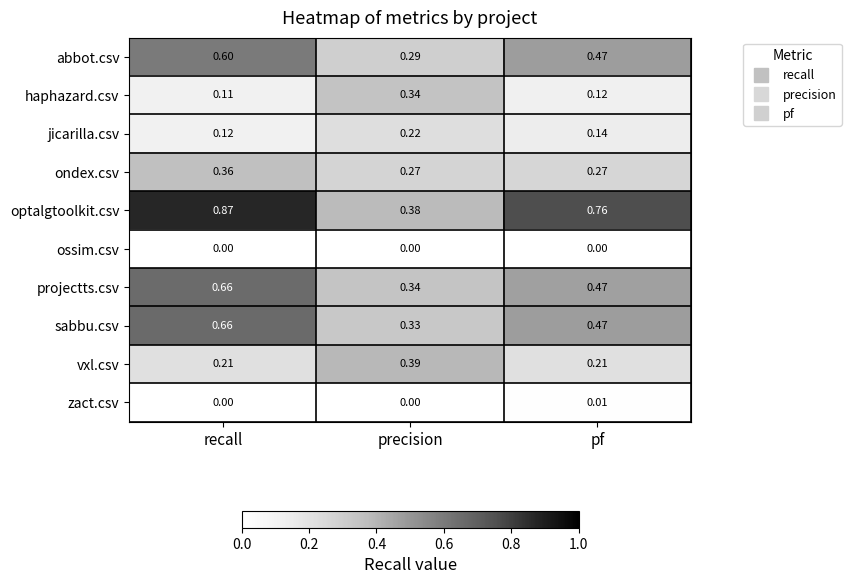

At how many categories does at least one series exceed 0?

3